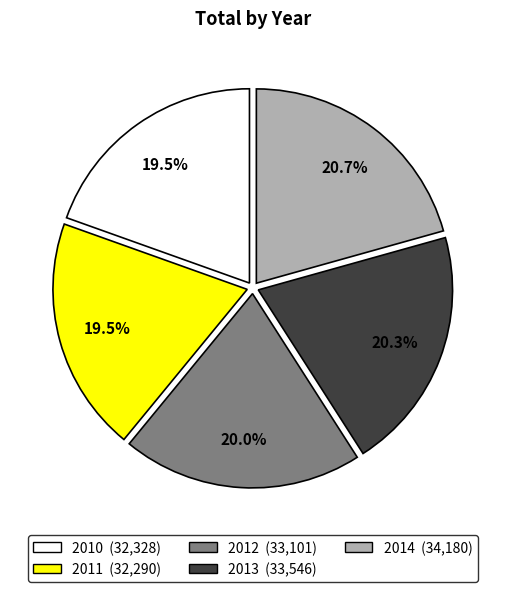

What is the total percentage of 2012 and 2010?

39.5%